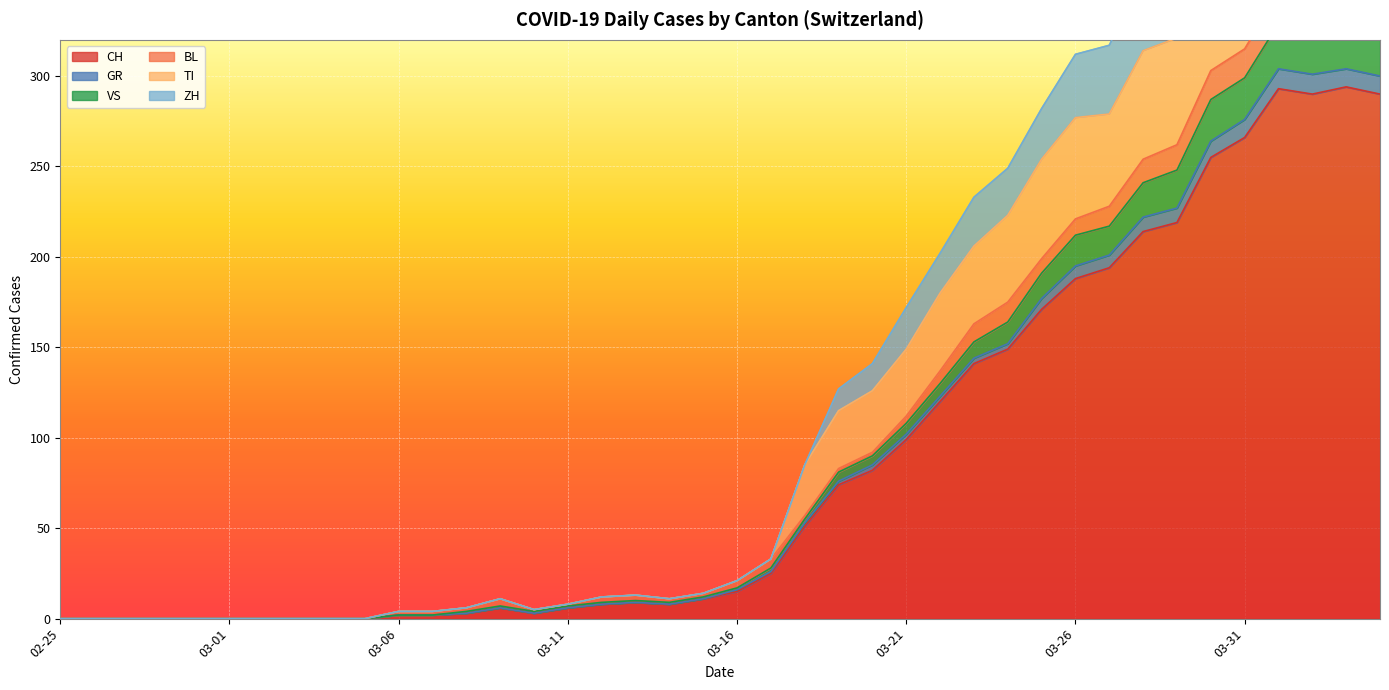

True or false: GR and VS intersect in this chart.

False